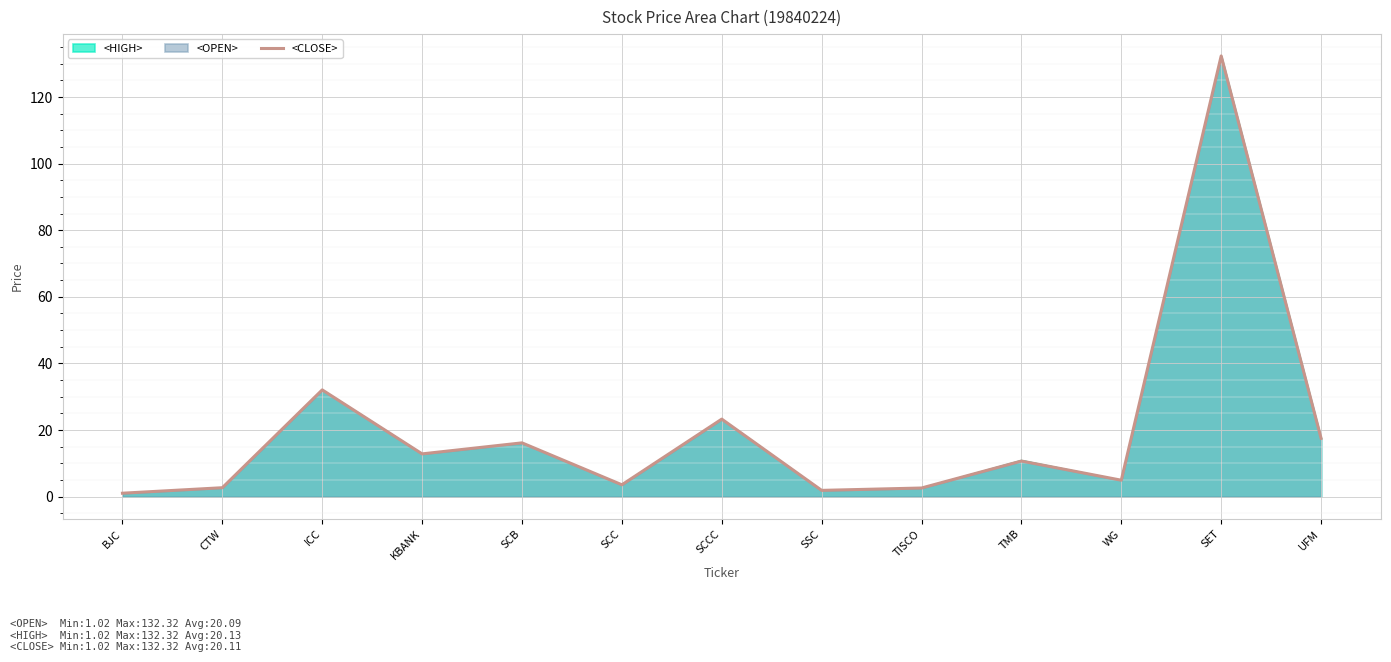

What is the label of the 12th point from the right?

CTW